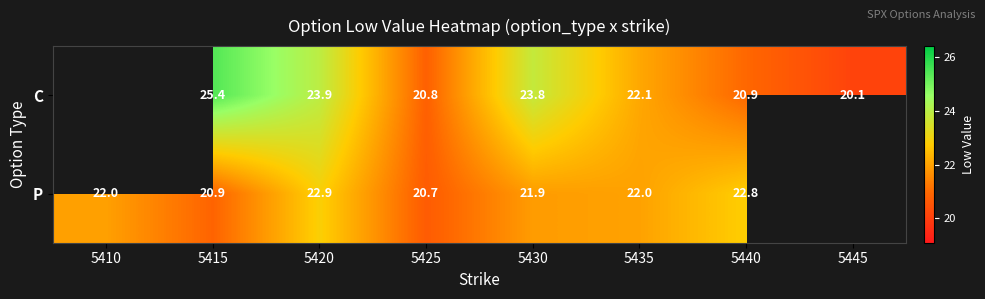

Which has a higher value, 5430 or 5440?

5430